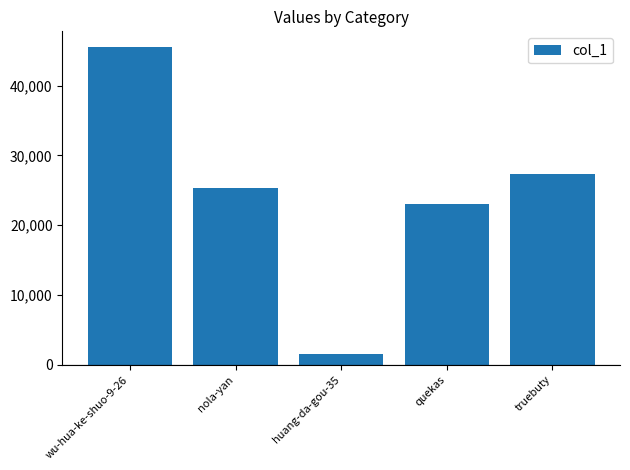

Are the bars horizontal?

No